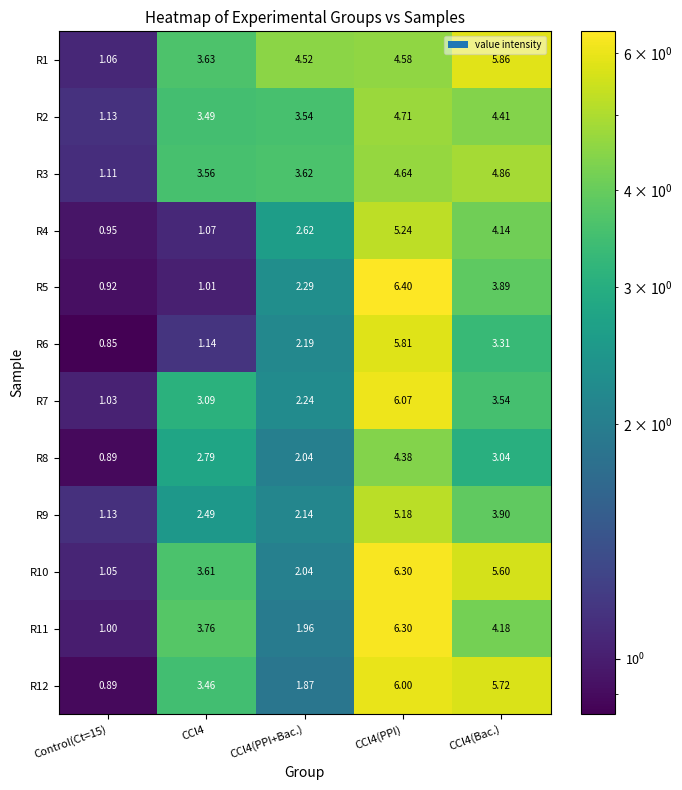

Is the value of R8 at CCl4(PPI) greater than the value of R6 at CCl4(PPI)?

No